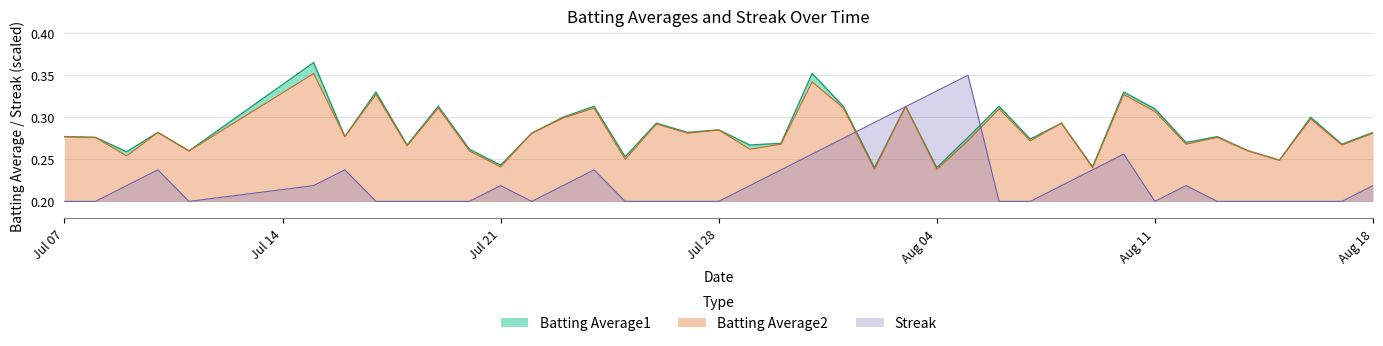

How many categories are shown in the chart?

40